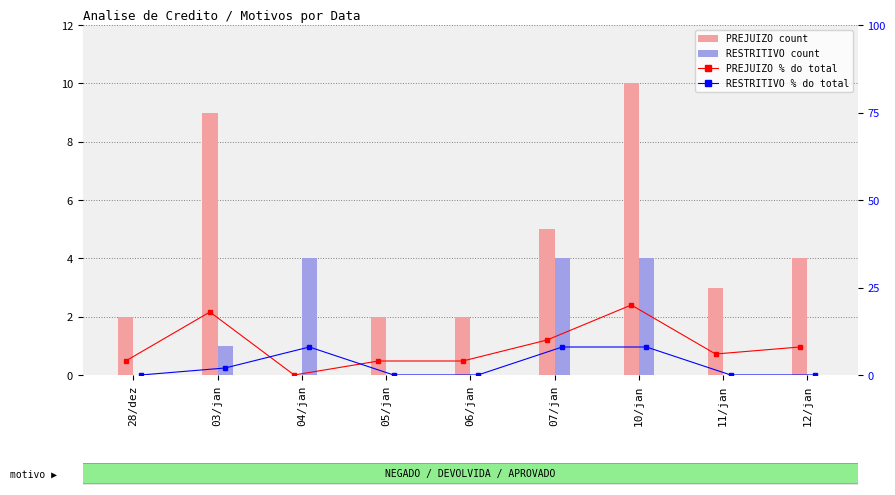

Which category has the highest value across all series?

10/jan